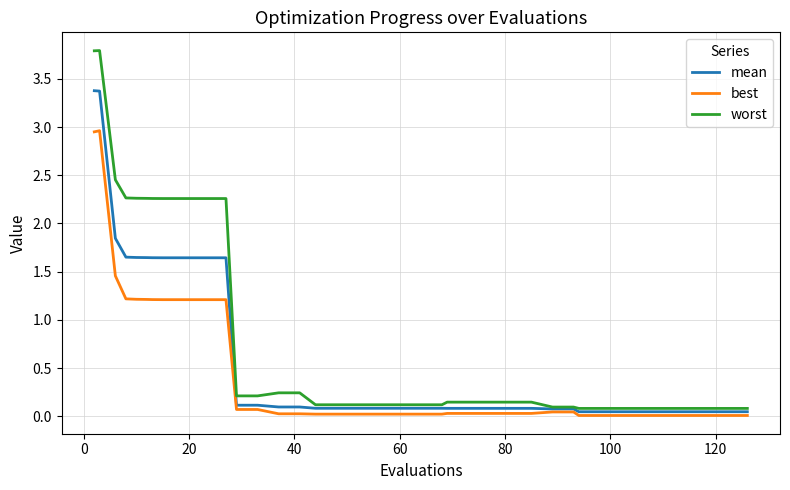

How many lines are shown in the chart?

3